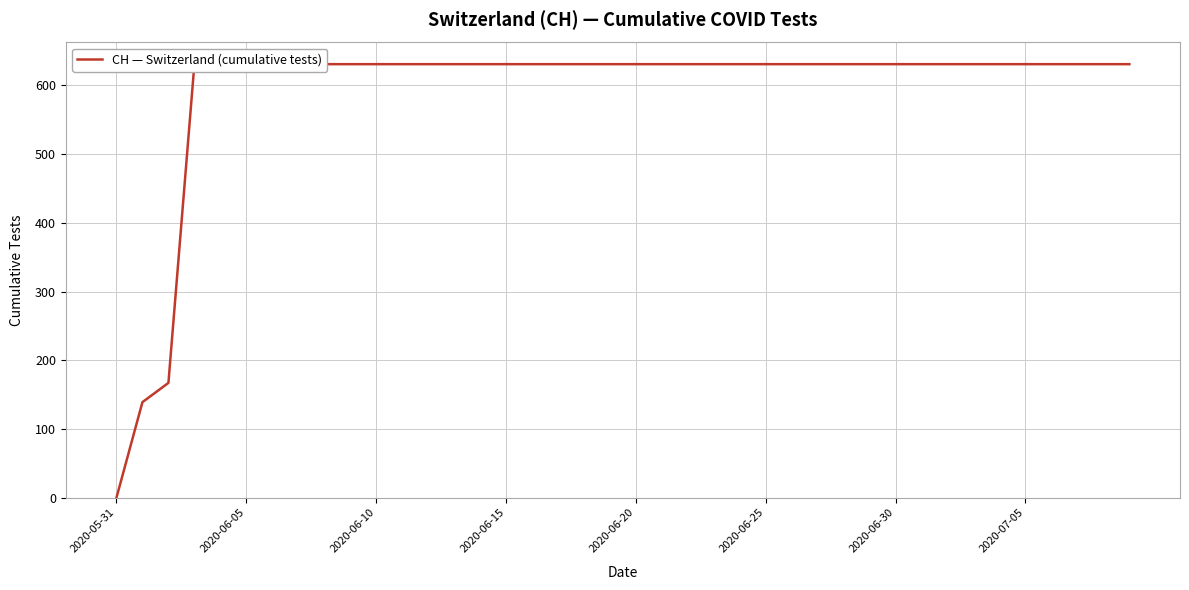

What is the sum of the values at 8 and 38?

1262